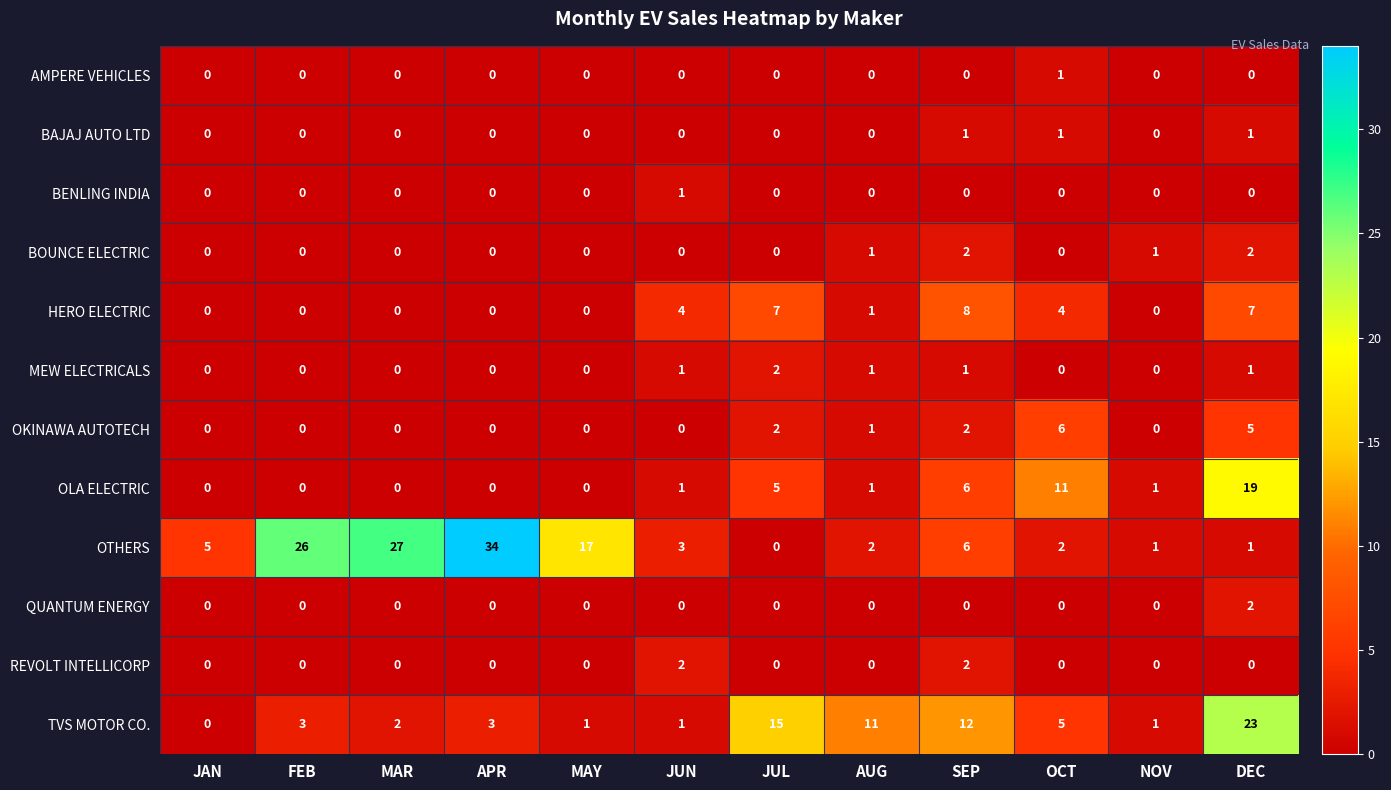

Which series has the largest total across all categories?

OTHERS